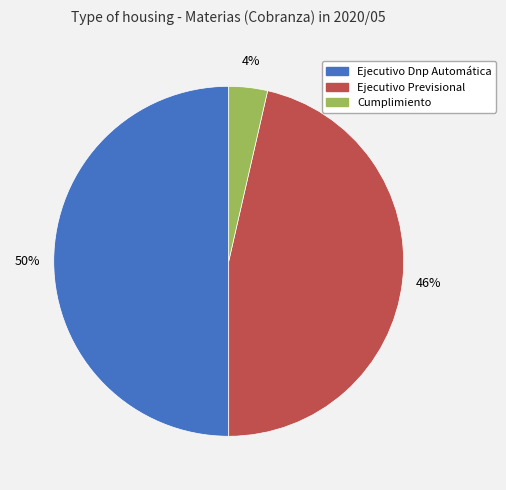

Approximately how many times larger is the value at Ejecutivo Previsional compared to Ejecutivo Dnp Automática?

0.9